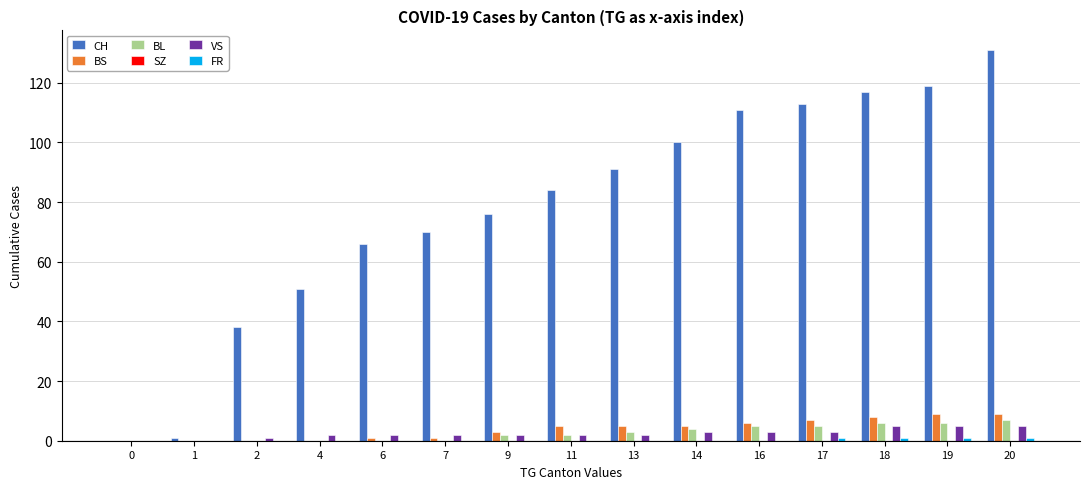

Which series changed the most between 0 and 9?

CH